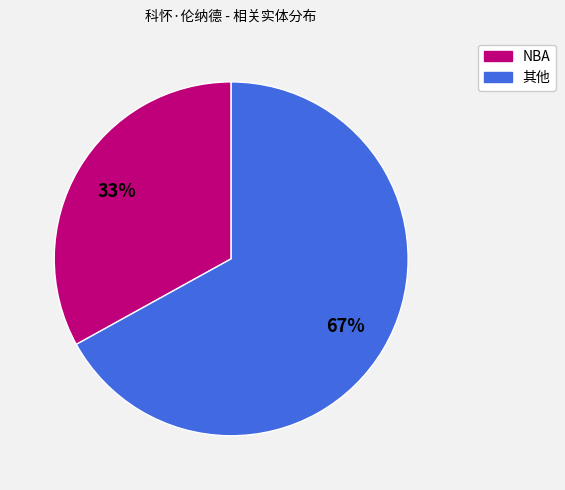

To the nearest percent, what is the difference between the largest and smallest slice percentages?

34%